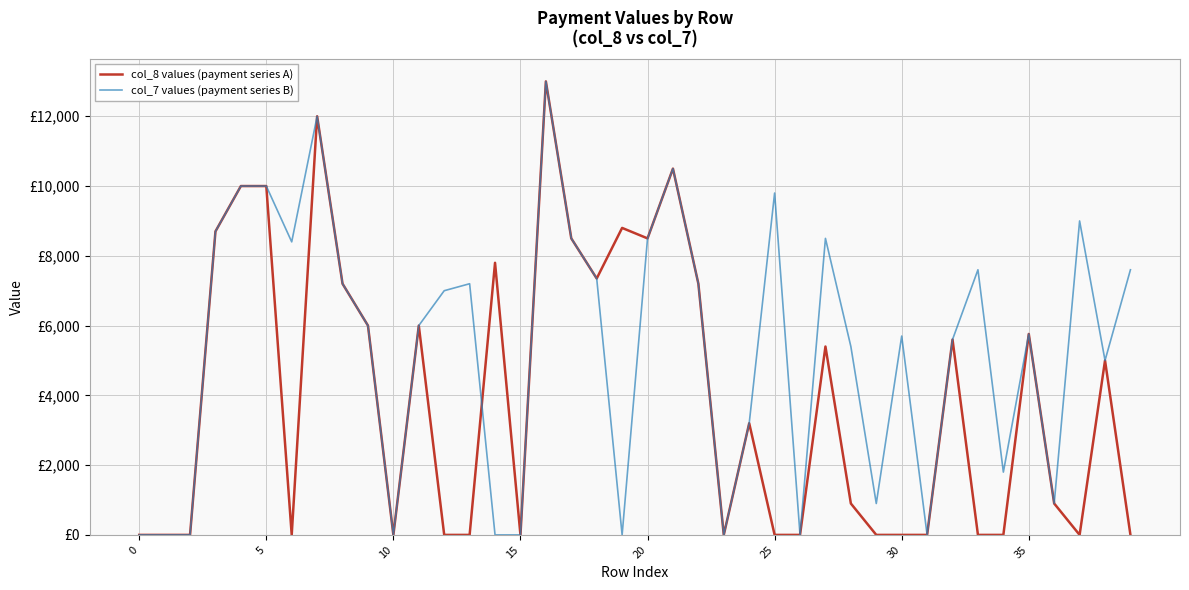

What is the value of the col_7 values (payment series B) point at the 38th from the left?

9000